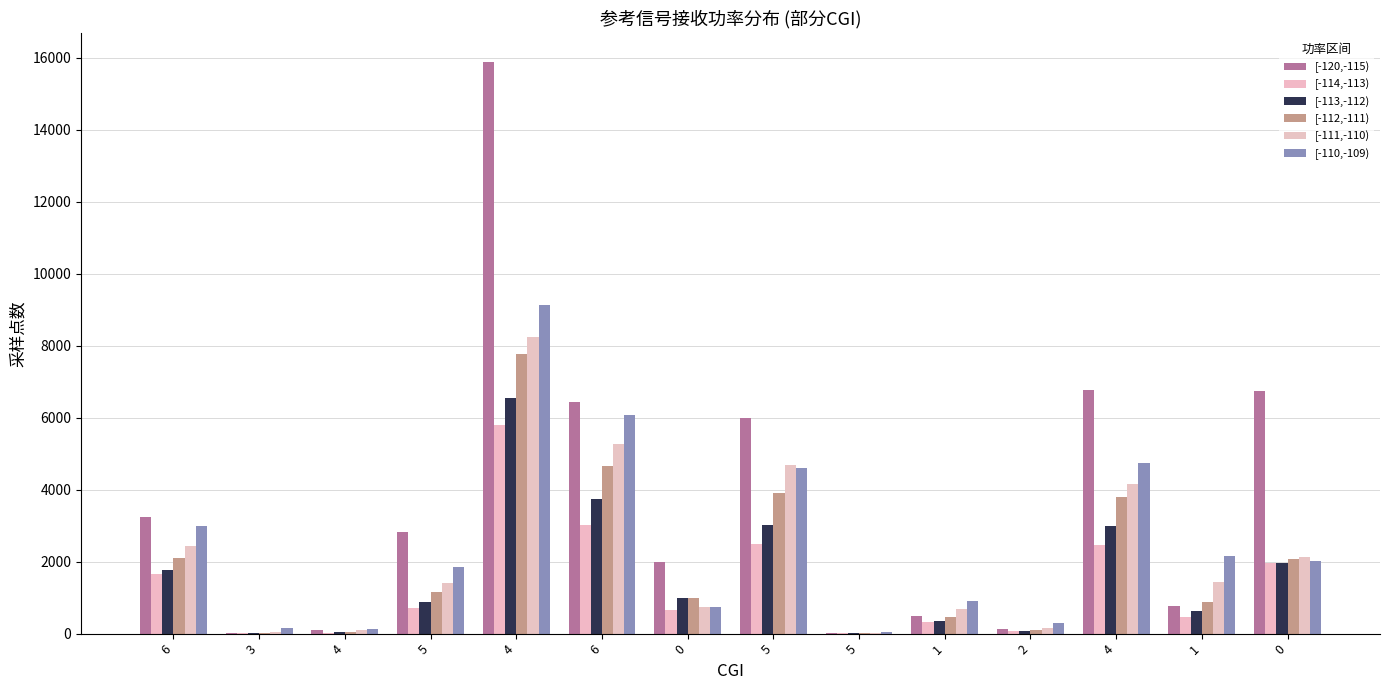

Which series changed the most between 5 and 4?

[-120,-115)